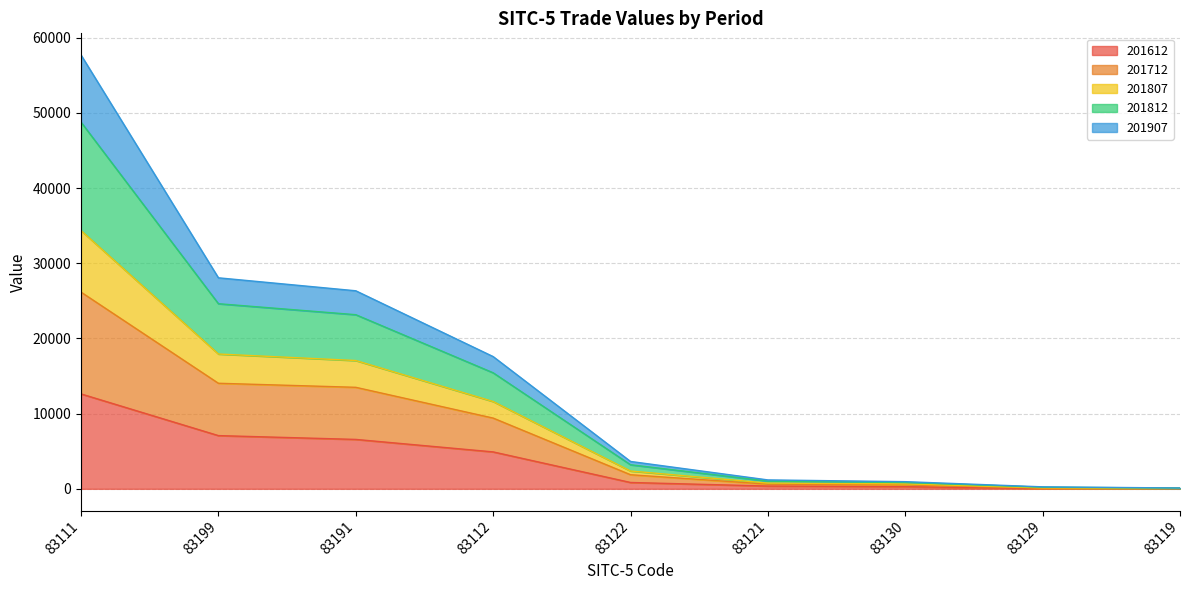

How many lines are shown in the chart?

5